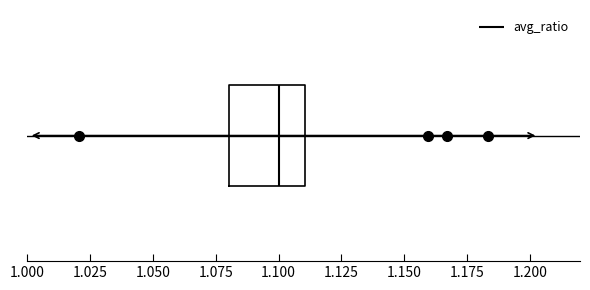

Where does the right whisker of the box end on the x-axis? The values are not printed on the chart, so give them approximately, as read against the axis.

1.135